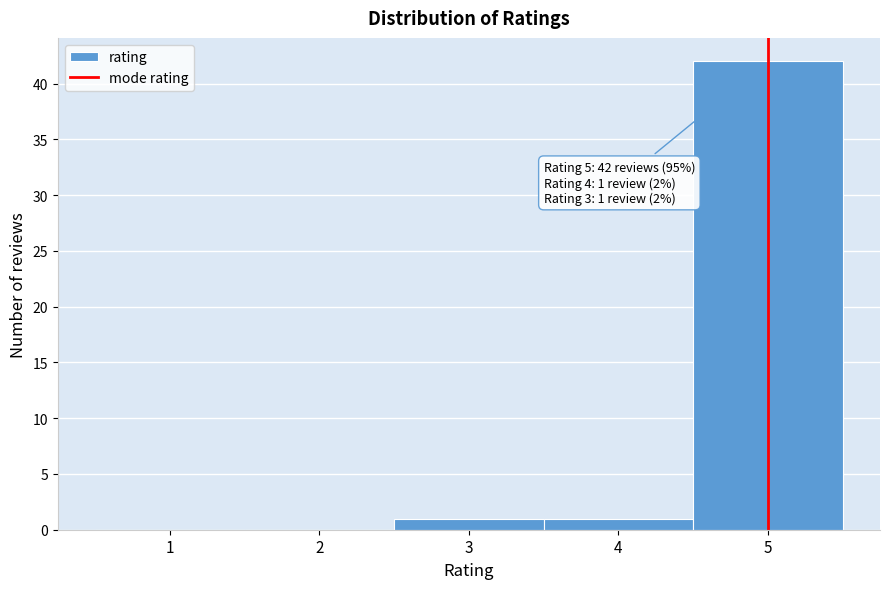

Which range on the x-axis has the tallest bar?

4.5 to 5.5